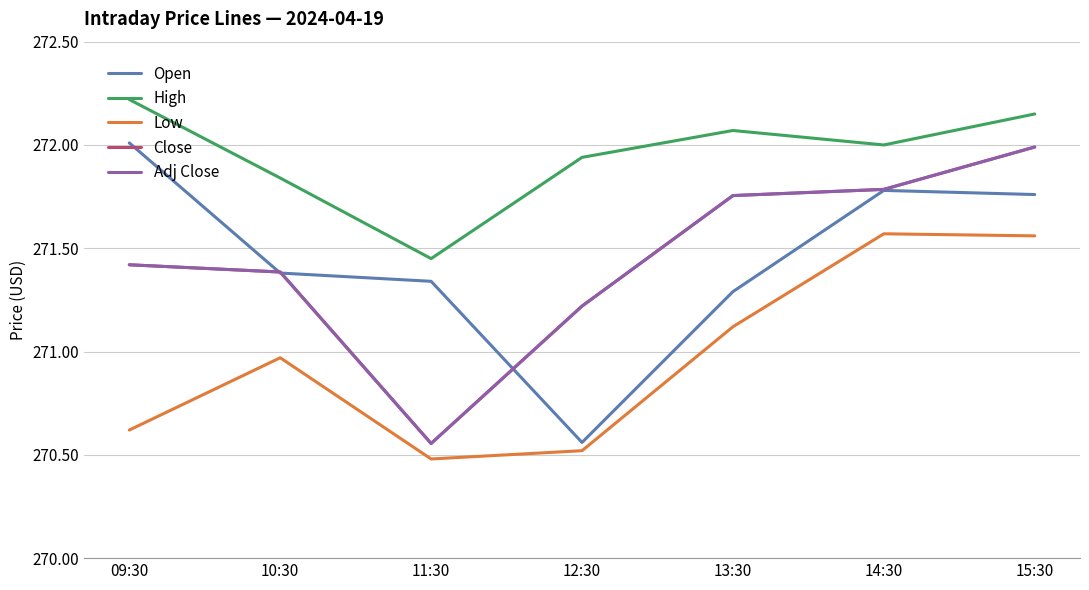

At which category does the chart reach its minimum across all series?

11:30